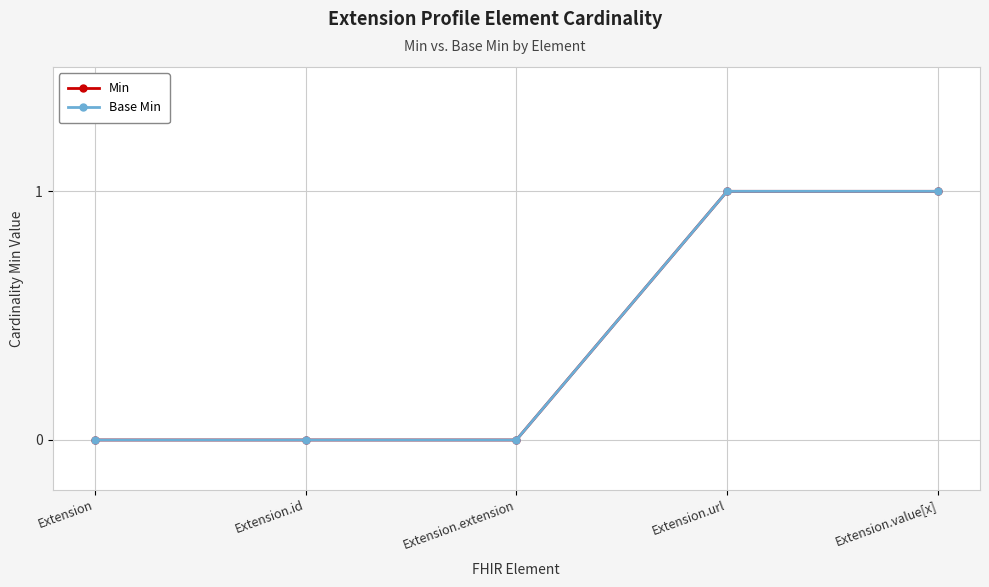

Which category has the lowest value across all series?

Extension